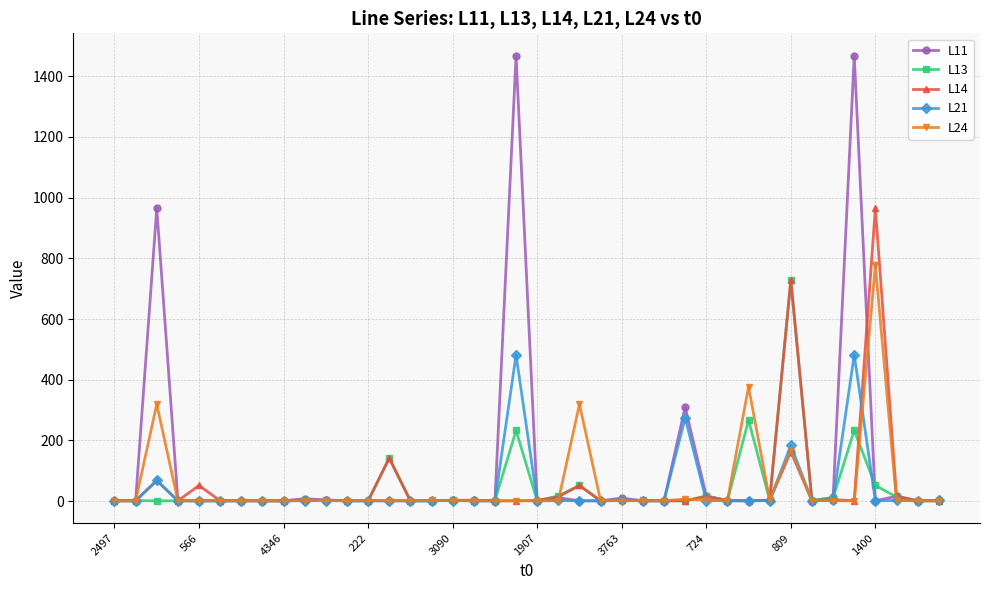

Count the number of categories in the chart.

40